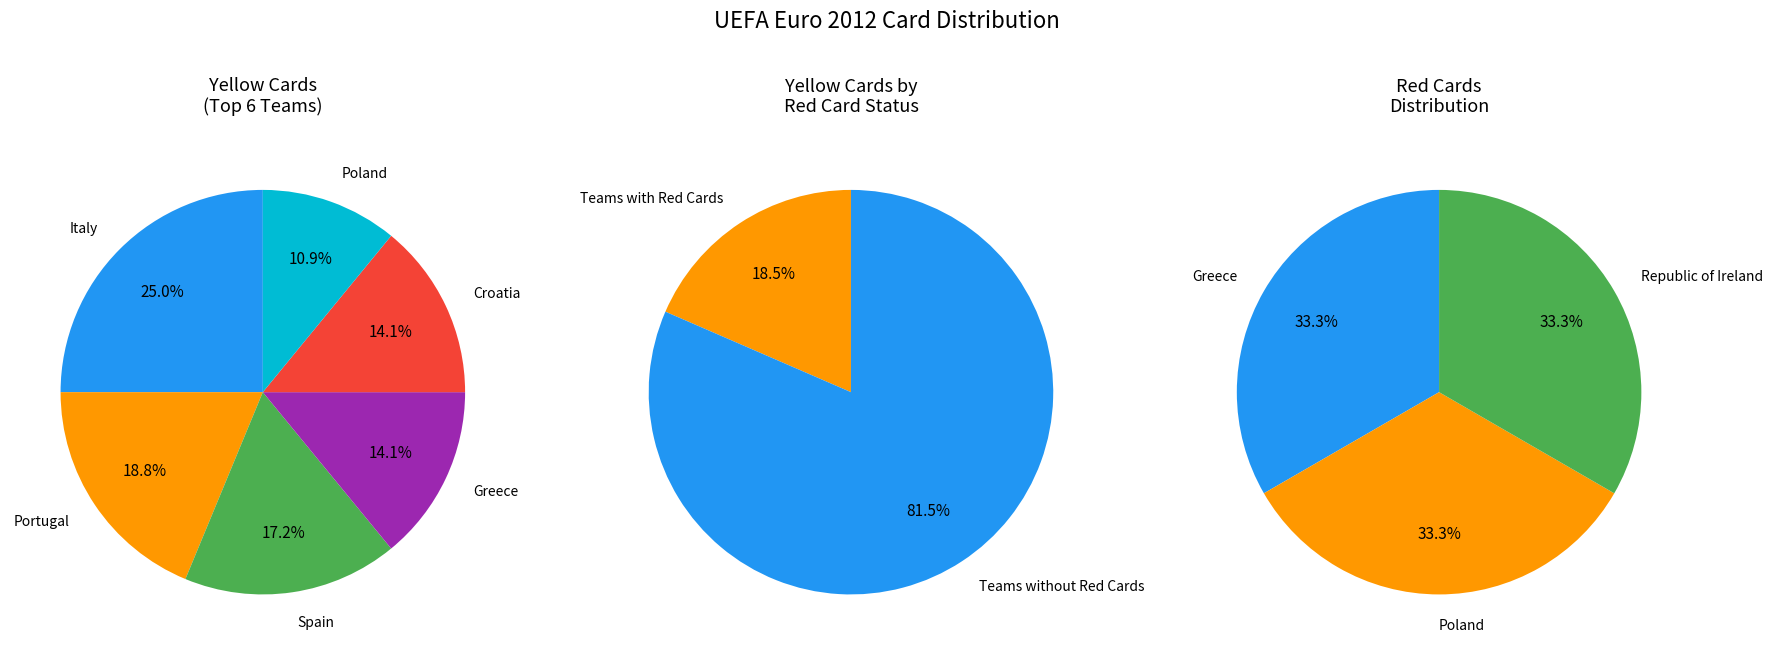

Does any single category account for the majority?

No